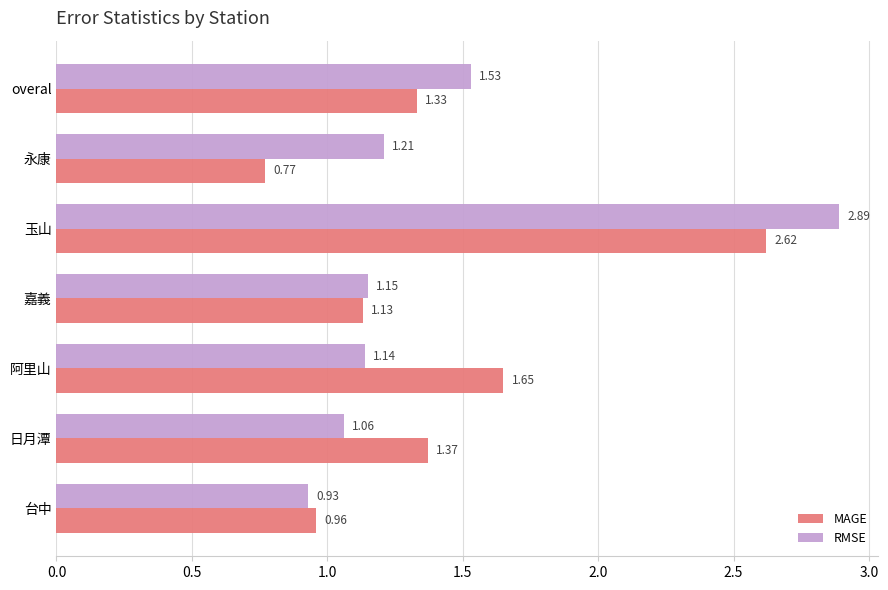

What is the difference between the maximum and second lowest values in the MAGE series?

1.7